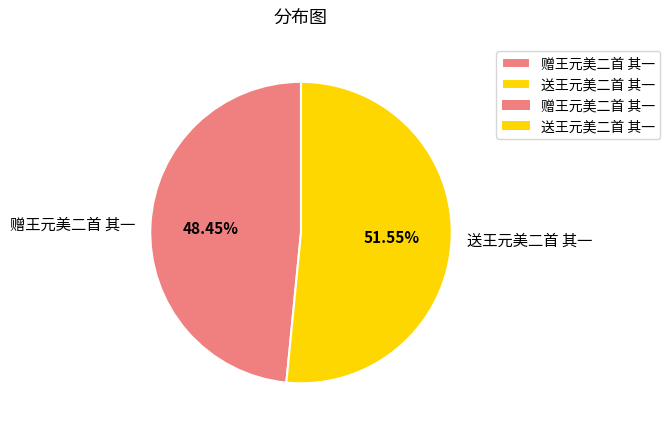

The 赠王元美二首 其一 slice represents 48% of the pie. True or false?

True